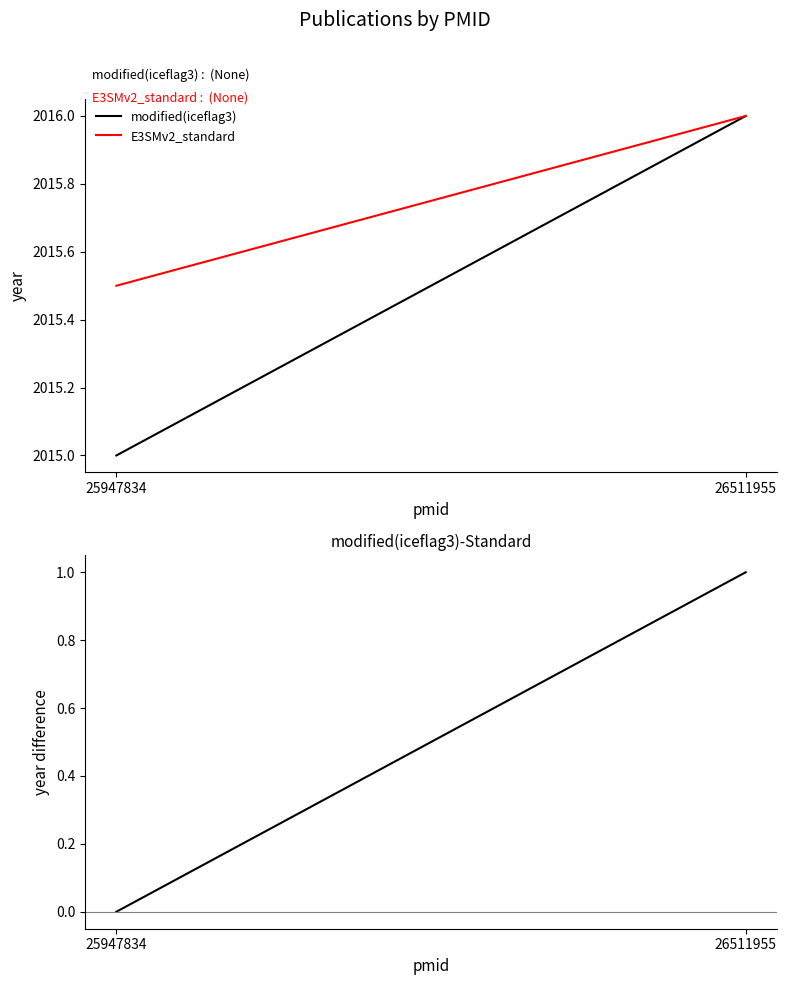

Where is E3SMv2_standard nearest to the value 2015?

25947834